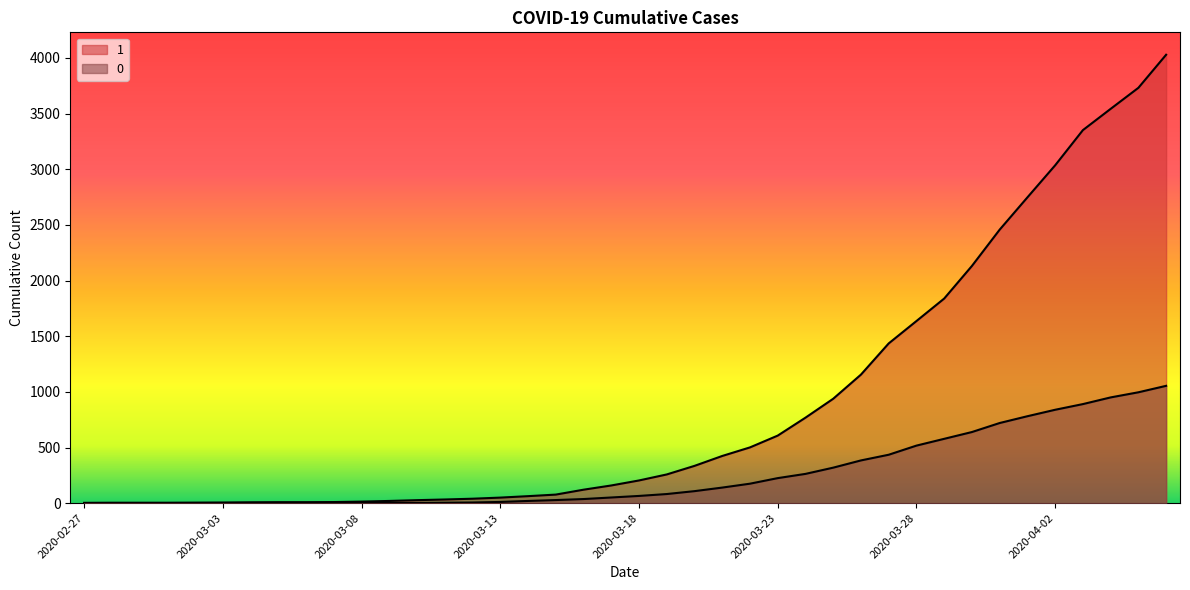

What position from the right is 2020-03-30?

8